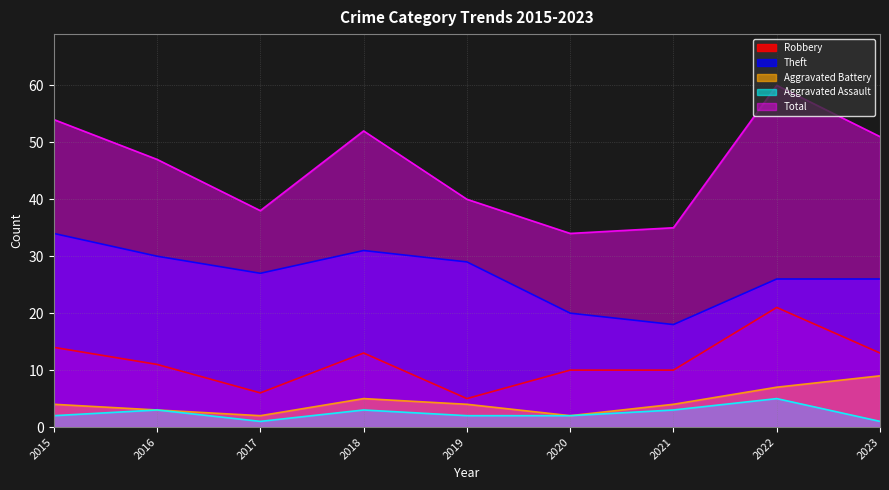

At which category is the sum across all series the highest?

2022